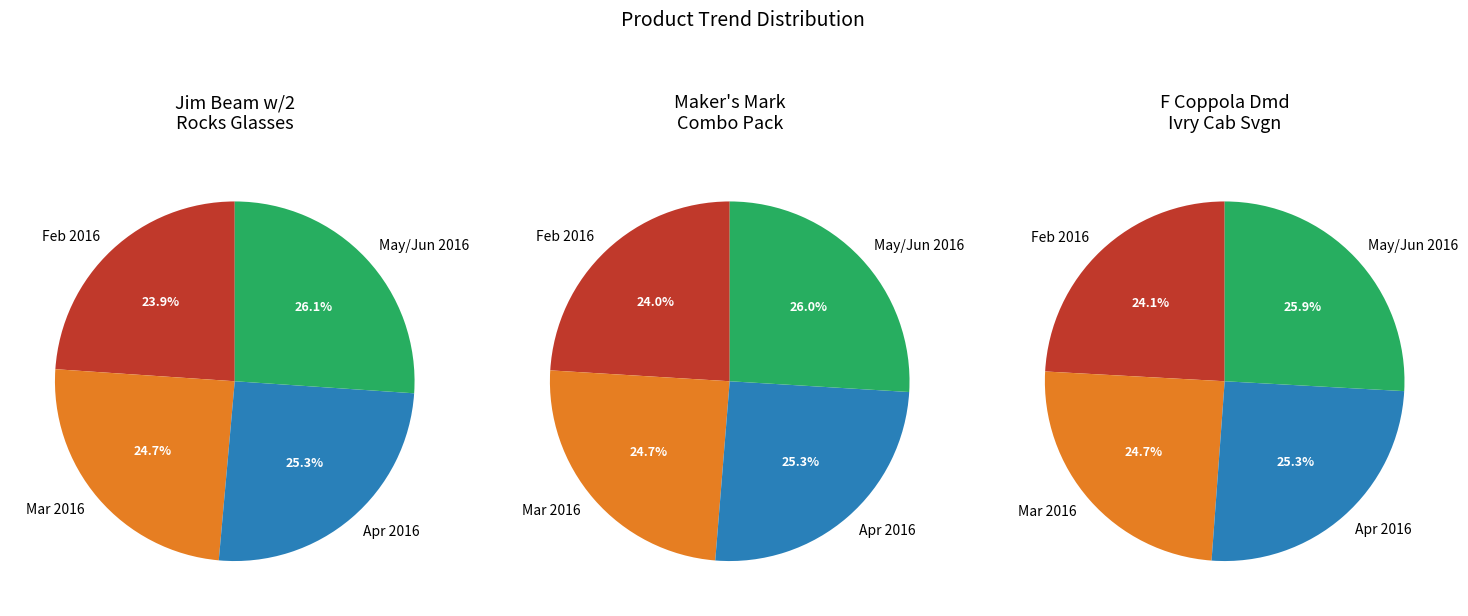

What percentage is the F Coppola Dmd Ivry Cab Svgn slice, to the nearest percent?

25%